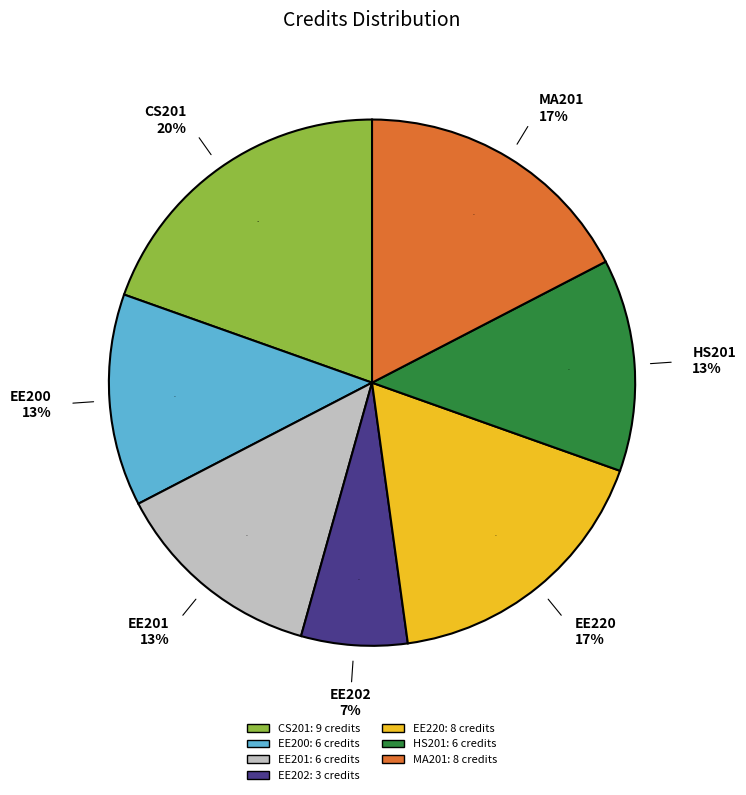

What percentage do MA201 and CS201 together represent?

37.0%